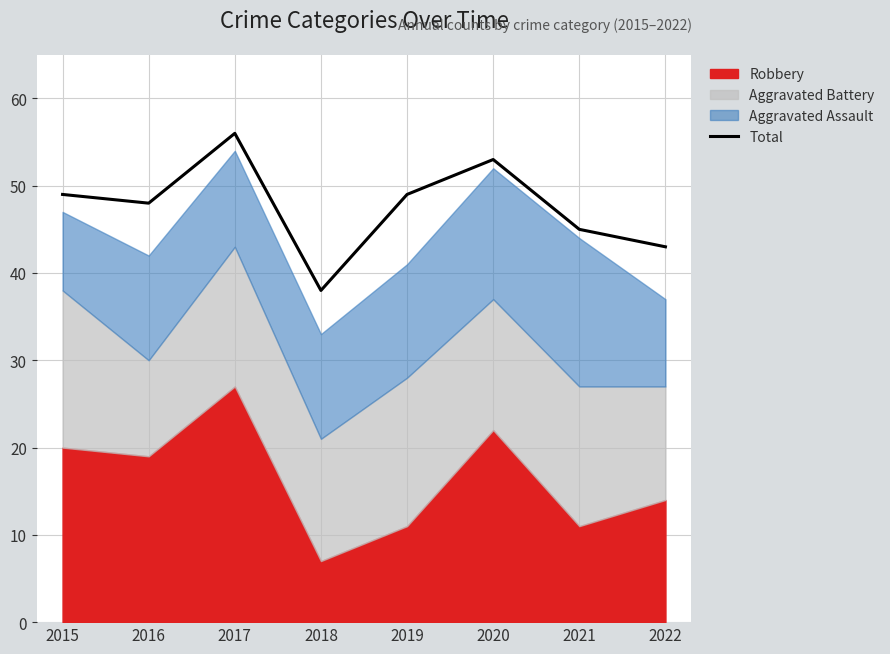

Does the chart display data point markers on the line(s)?

No